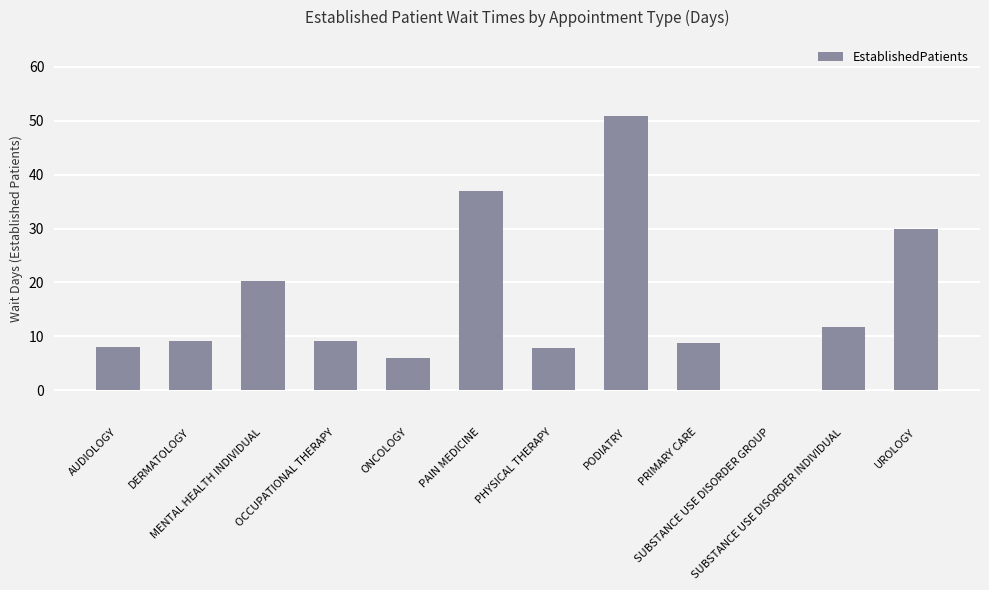

What is the greatest value displayed?

50.8